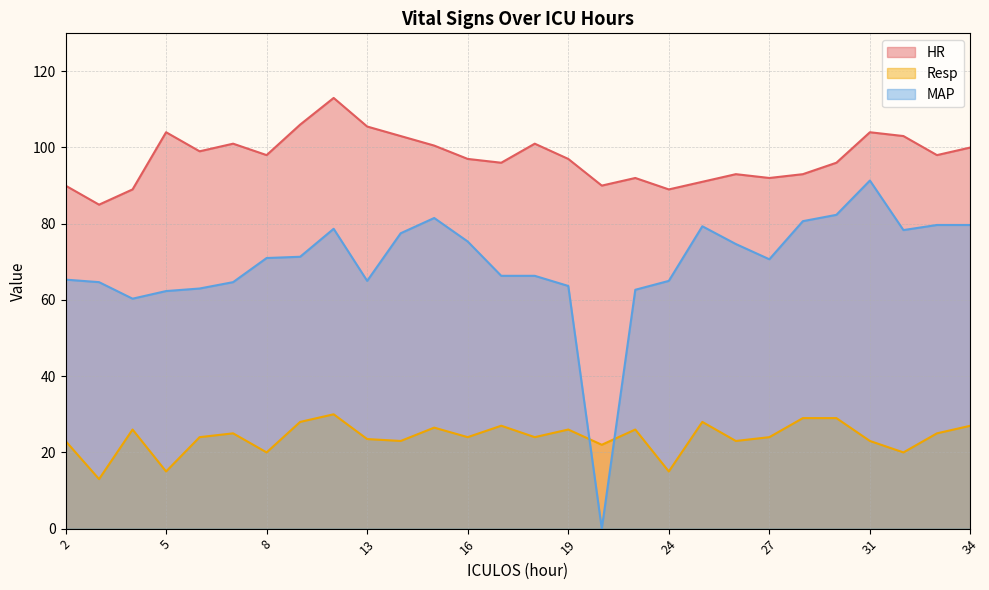

List the labels in order of Resp value, largest first.

10, 28, 29, 9, 25, 17, 34, 15, 4, 19, 21, 7, 33, 6, 16, 18, 27, 13, 2, 14, 26, 31, 20, 8, 32, 5, 24, 3